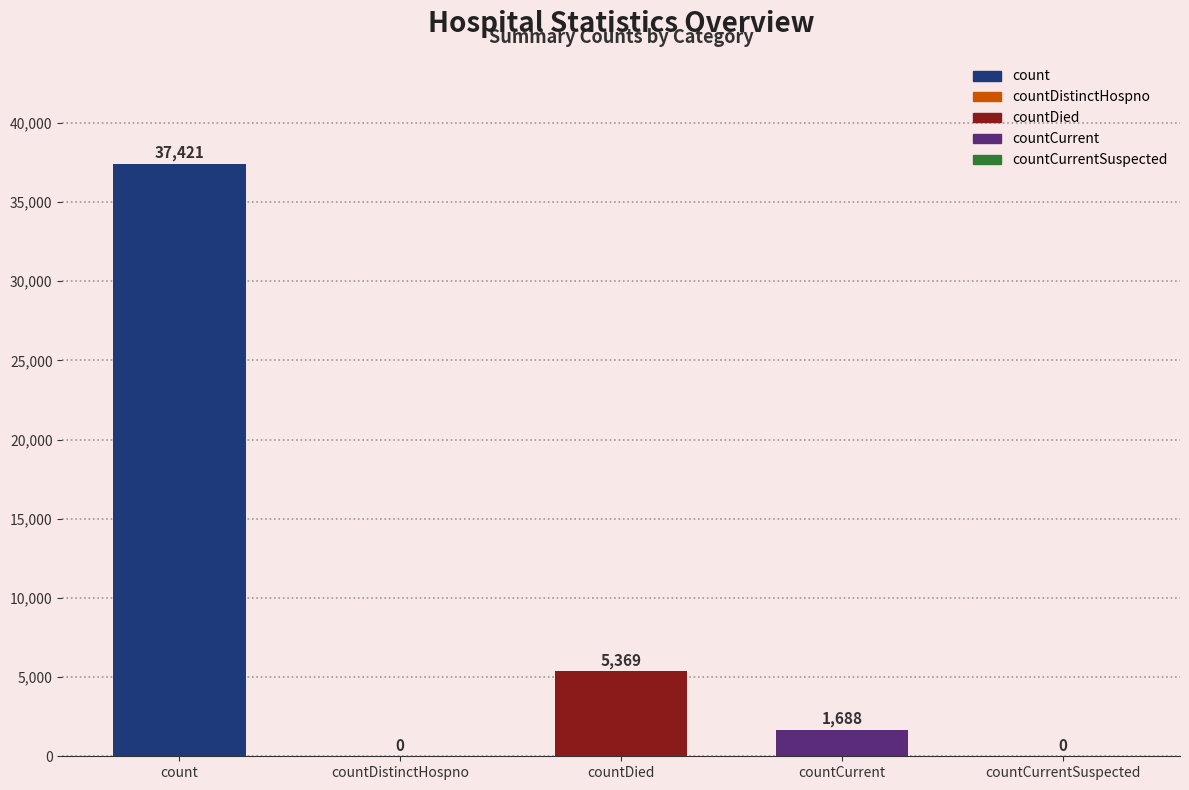

What is the average value?

8896